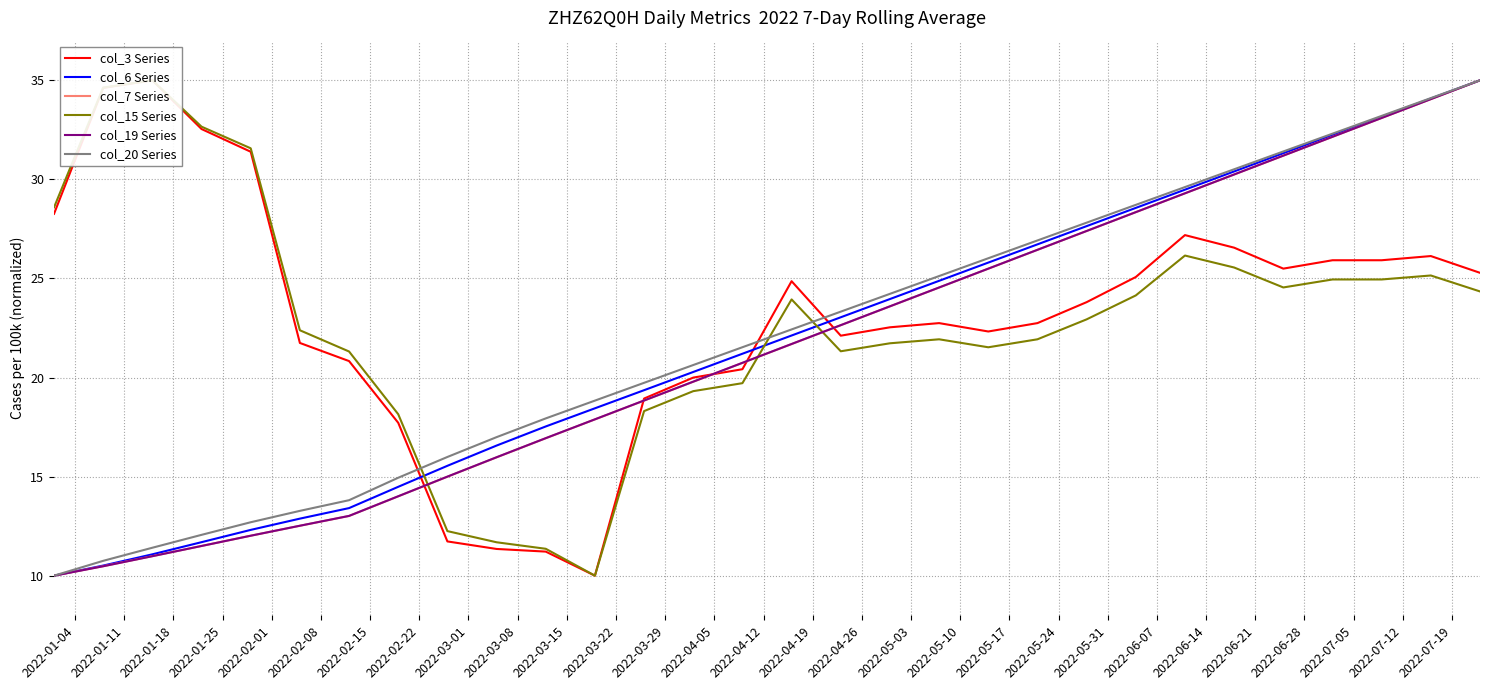

Rank the series by their maximum value, from highest to lowest.

col_3 Series, col_6 Series, col_7 Series, col_15 Series, col_19 Series, col_20 Series